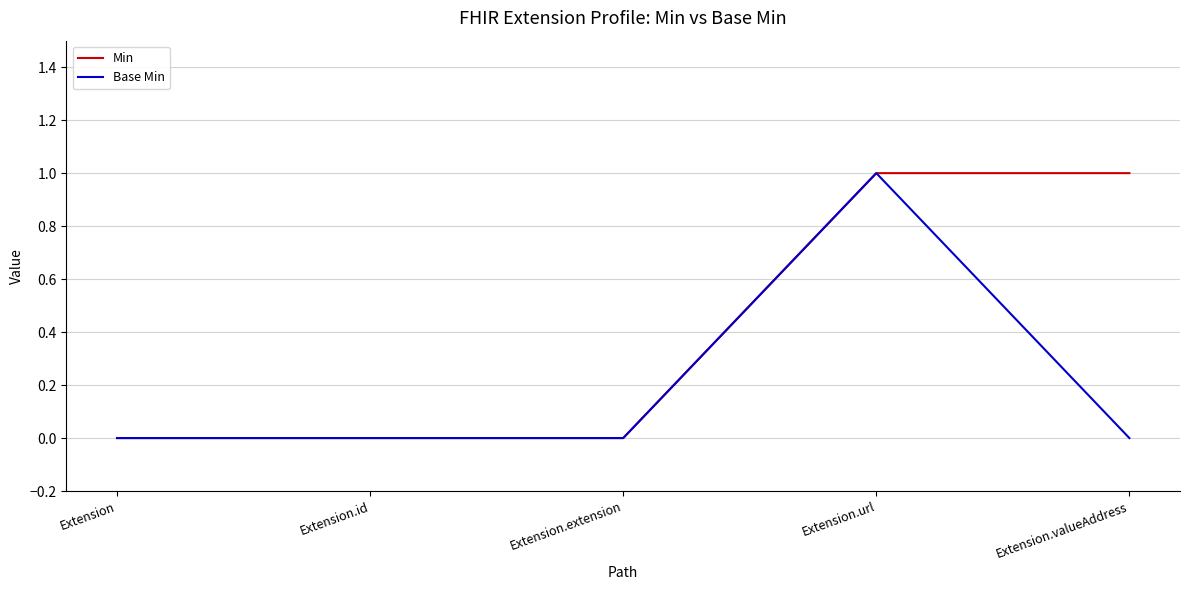

Count the Base Min values in the range 0 to 1.

5